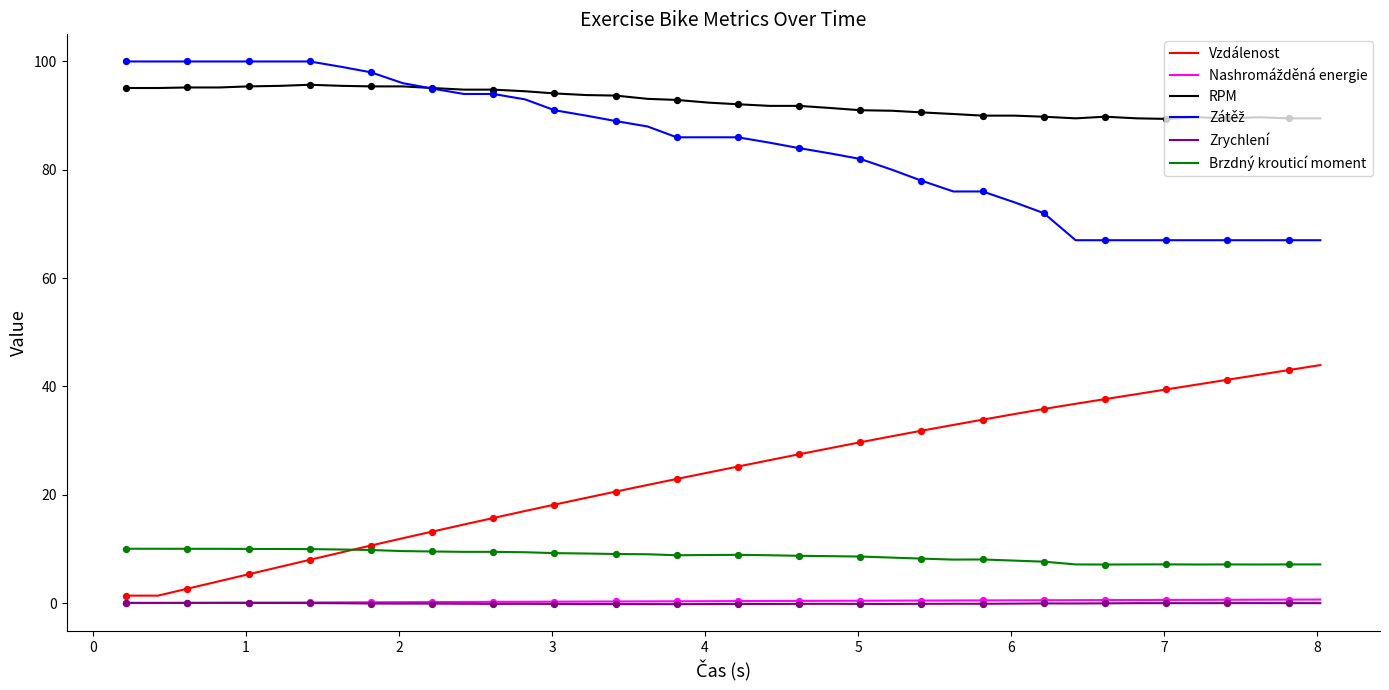

True or false: Zrychlení and Brzdný krouticí moment intersect in this chart.

False